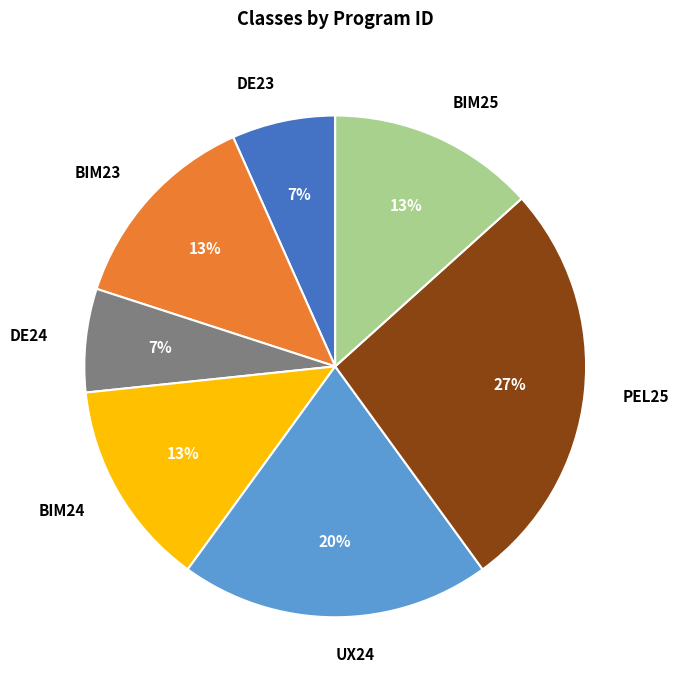

Does DE24 represent more than half of the total?

No